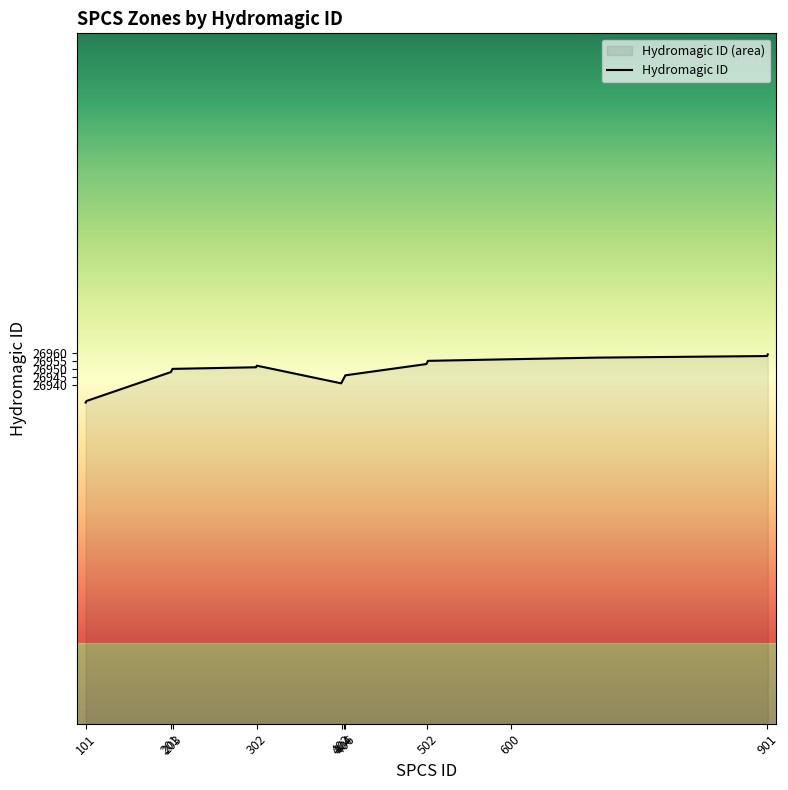

True or false: the data has more than 1 interior local peaks.

False